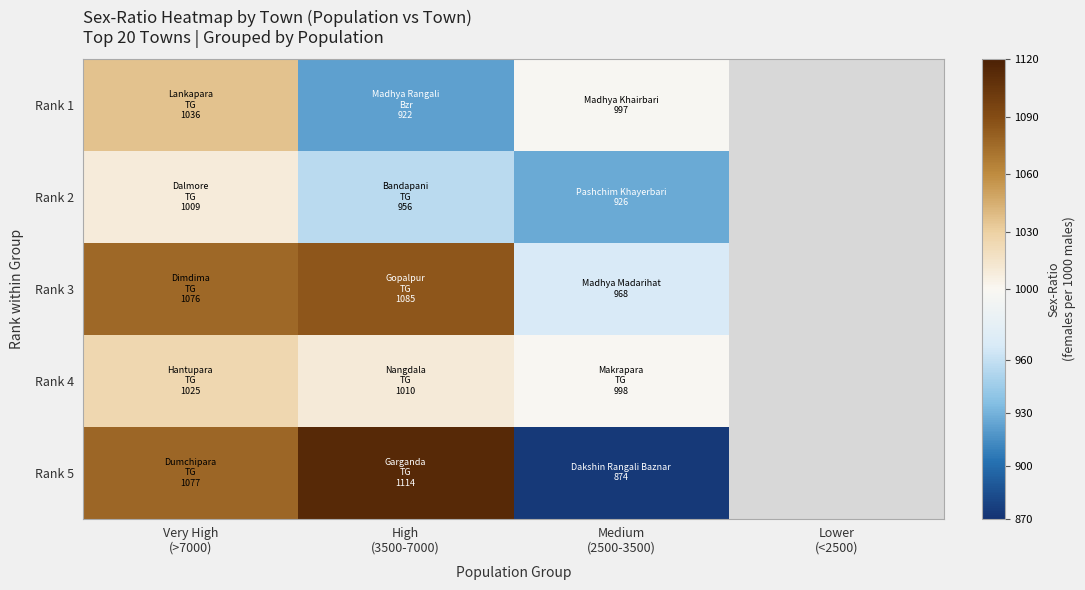

How many data points in Rank 2 are above 956?

1